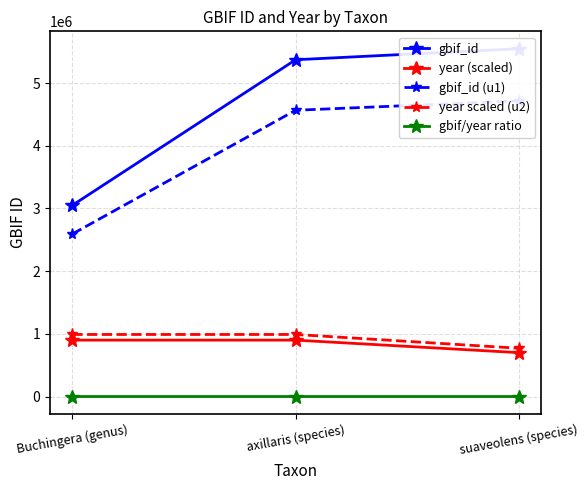

What is the total value across all series at axillaris (species)?

11830677.6